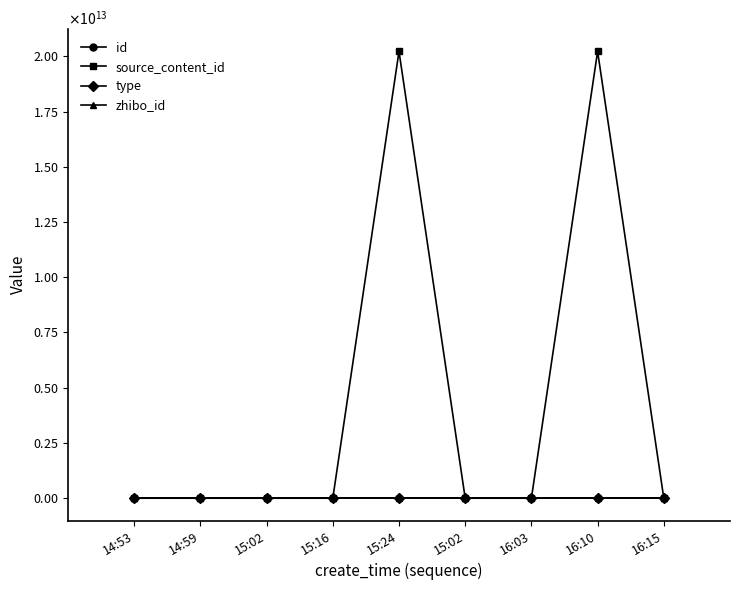

Is this an area chart (filled region under the line)?

No